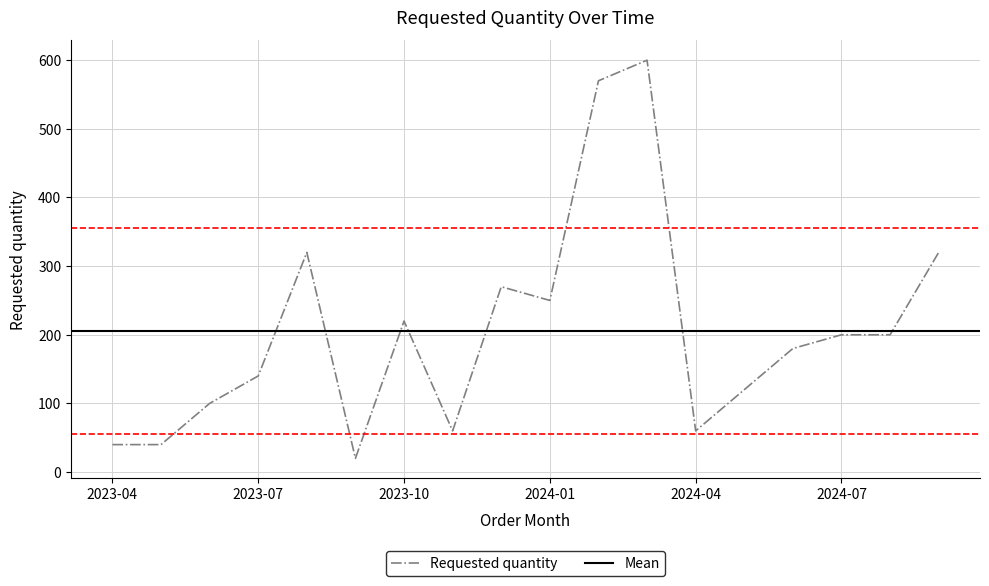

How many interior local peaks (higher than both neighbors) does the data have?

4